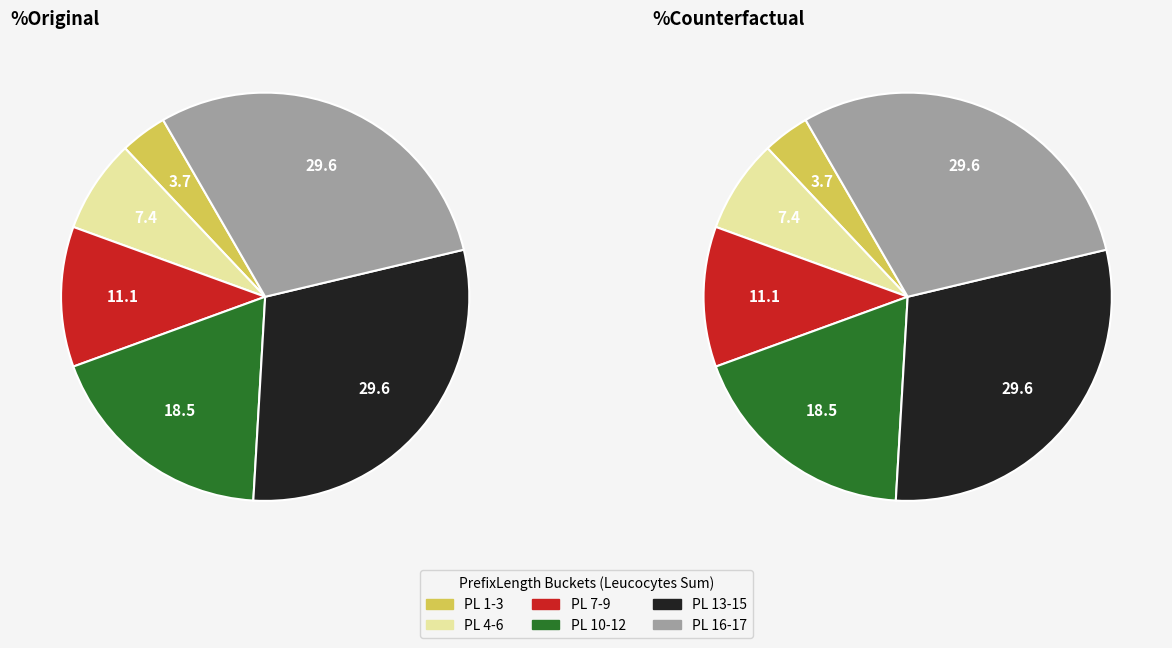

How many slices are in this pie chart?

6